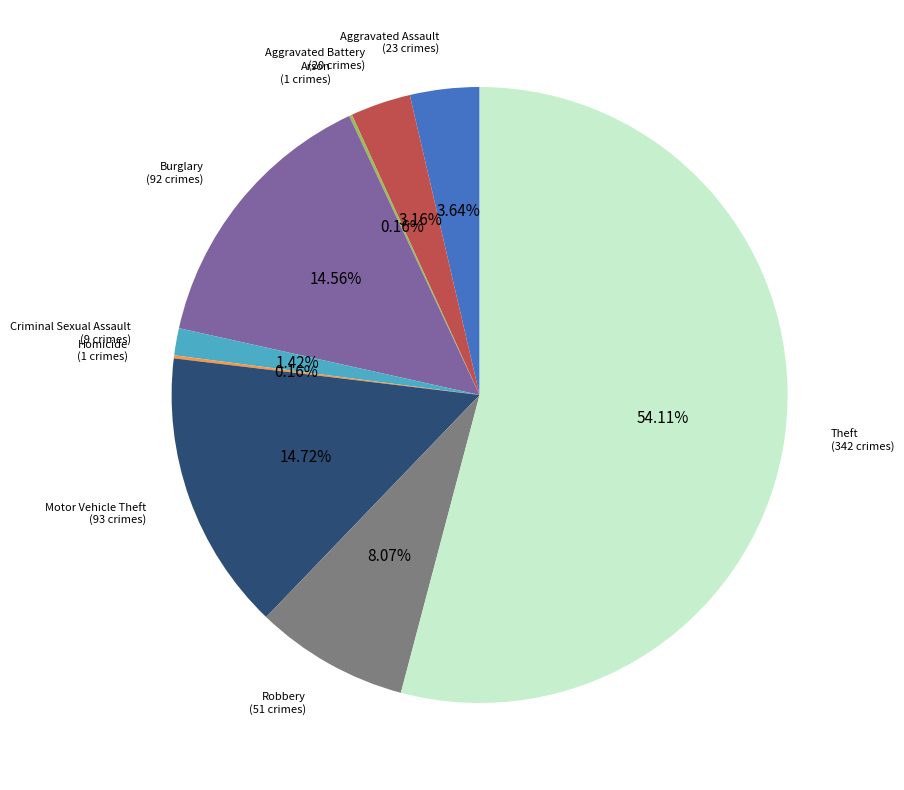

Which slice is the largest?

Theft